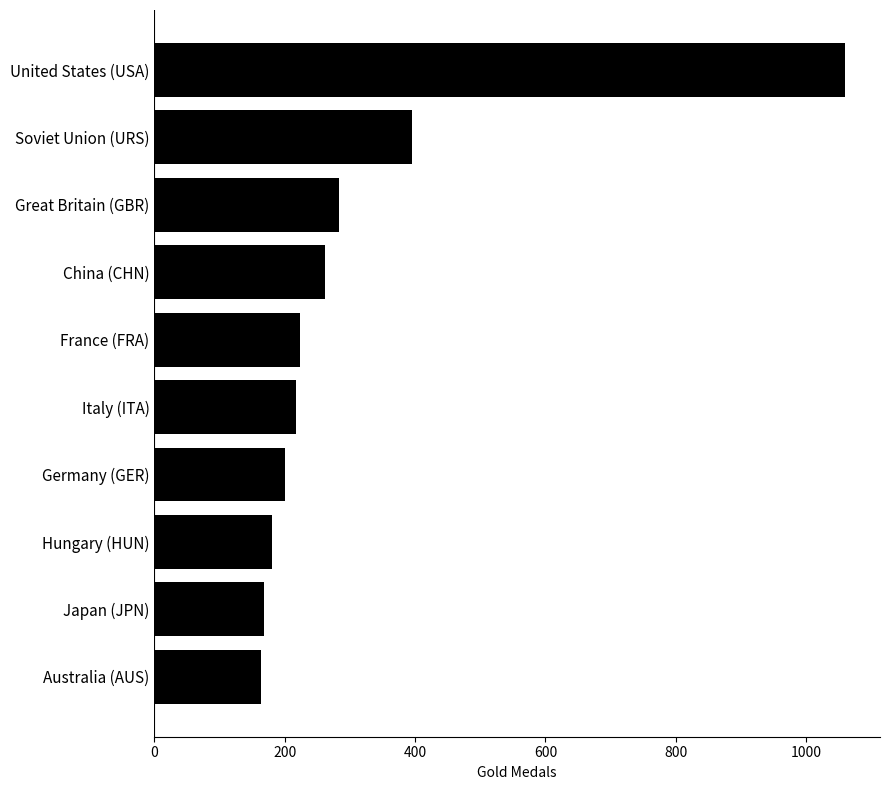

What is the greatest value displayed?

1060